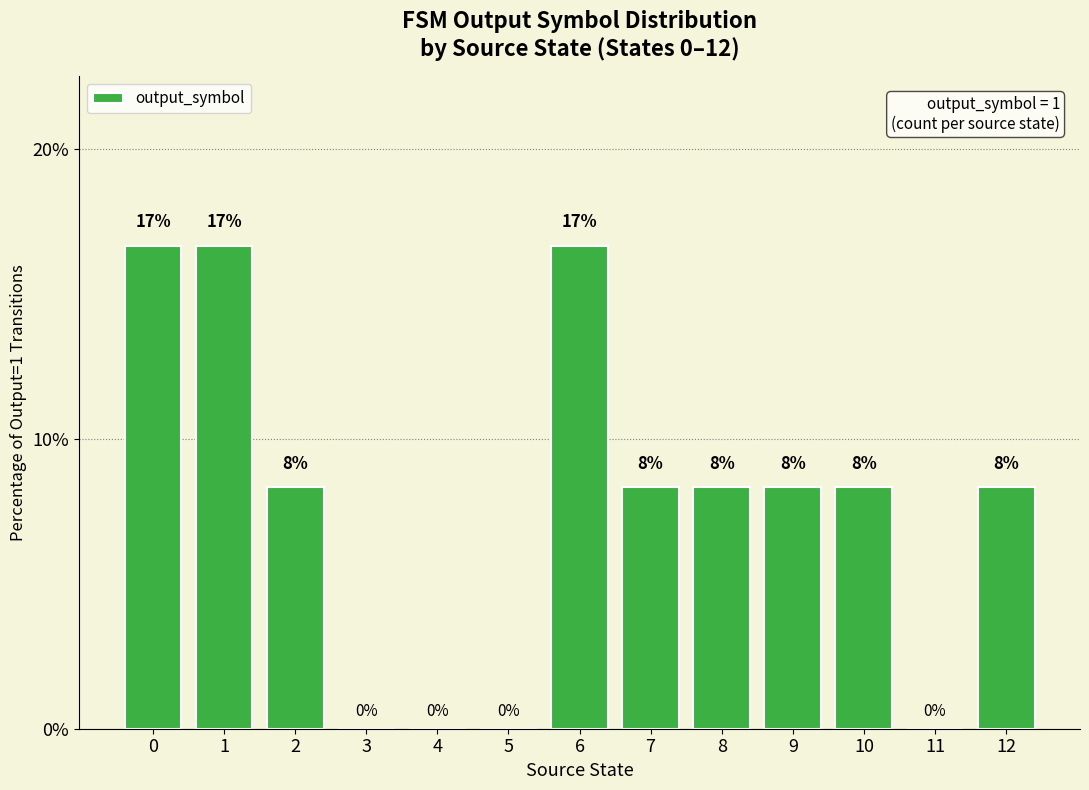

List the labels in order of value, smallest first.

3, 4, 5, 11, 2, 7, 8, 9, 10, 12, 0, 1, 6